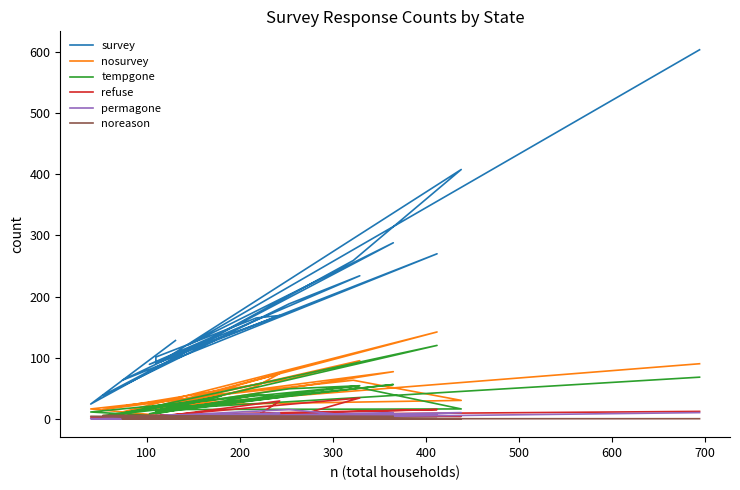

What is the label of the 5th point from the left?

400